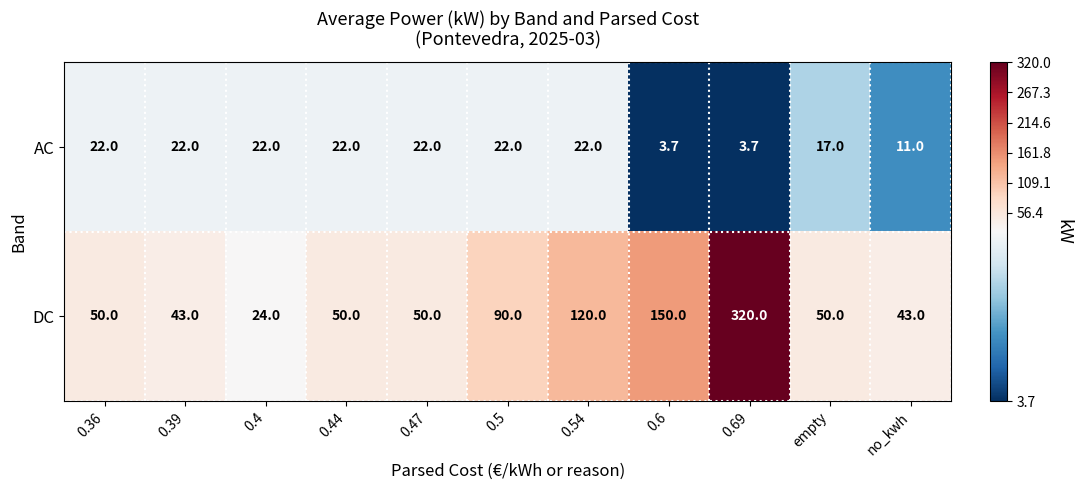

What is the total value across all series at 0.39?

65.0